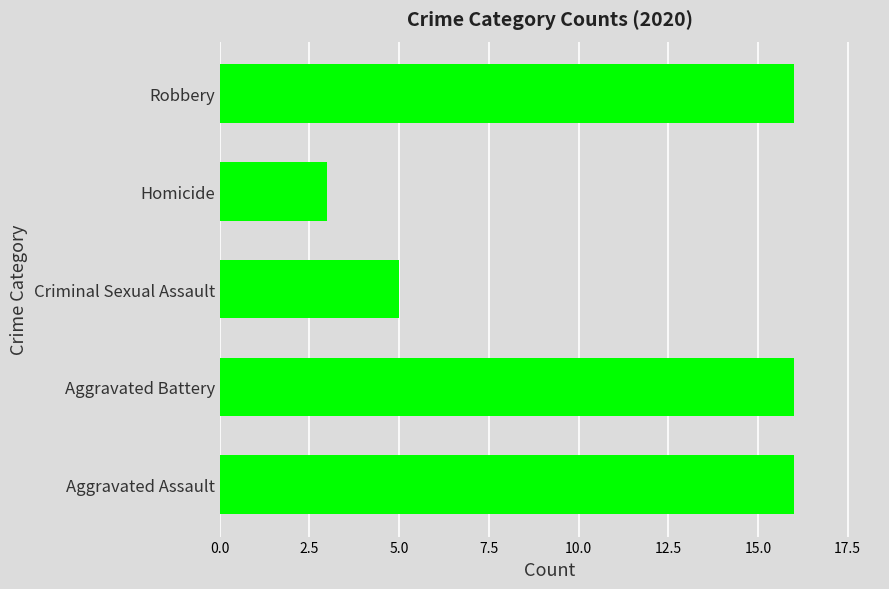

How many bars are there in total?

5